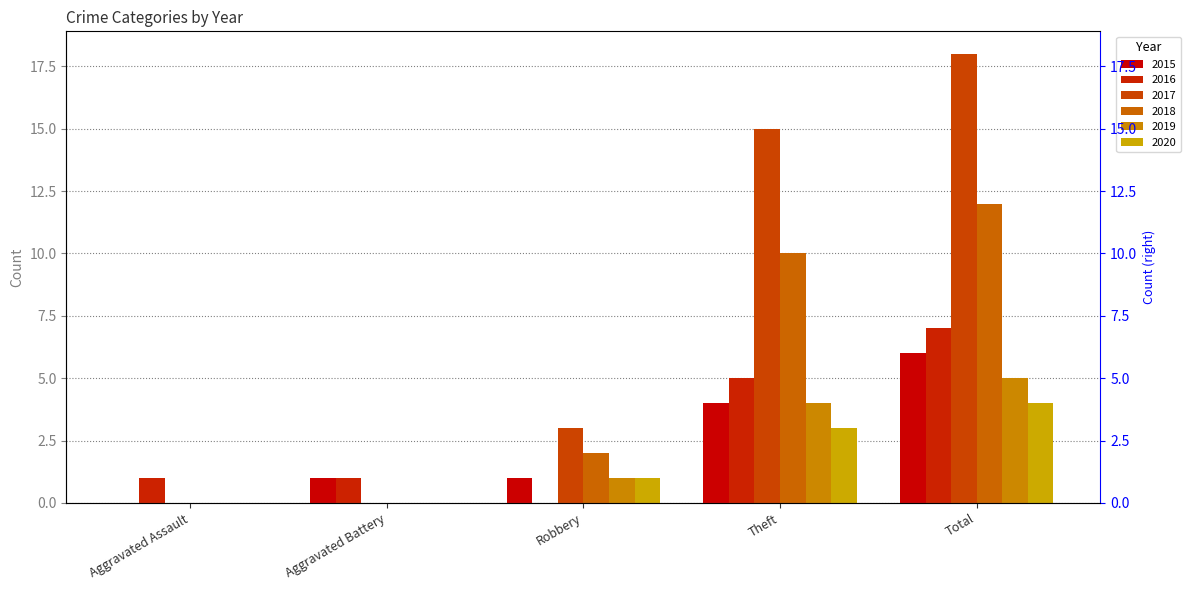

What is the average value of the 2015 series?

2